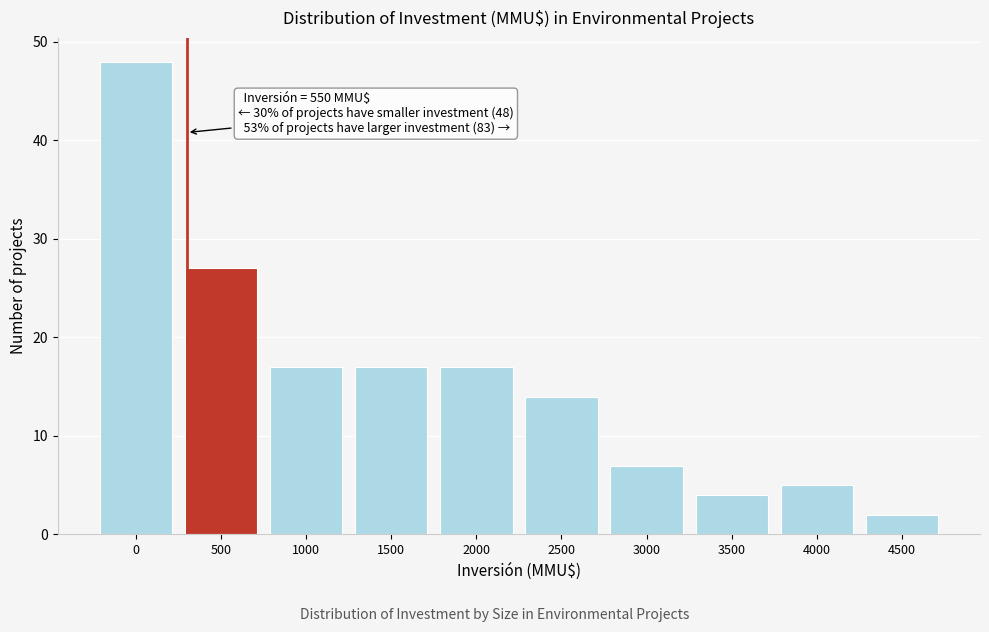

Reading right to left, what are all the values shown in this chart?

4500=2	4000=5	3500=4	3000=7	2500=14	2000=17	1500=17	1000=17	500=27	0=48